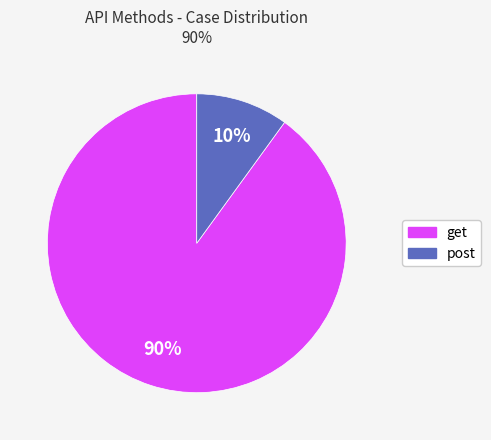

True or false: post accounts for 16% of the total.

False